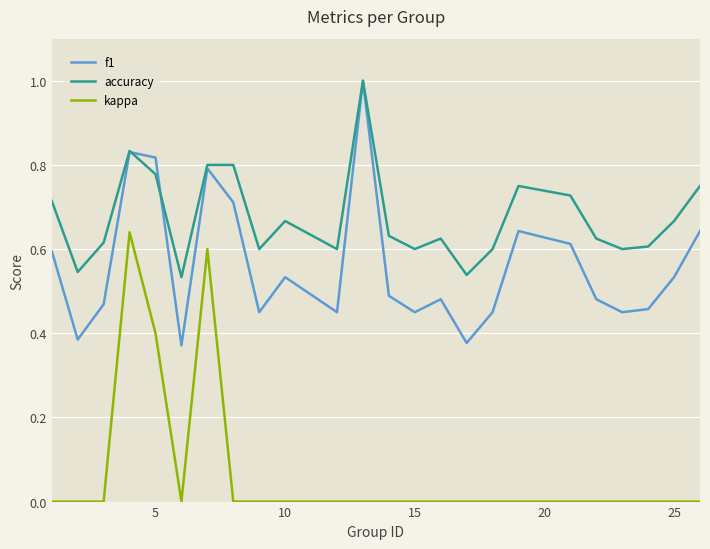

Rank the series by their average value, from lowest to highest.

kappa, f1, accuracy